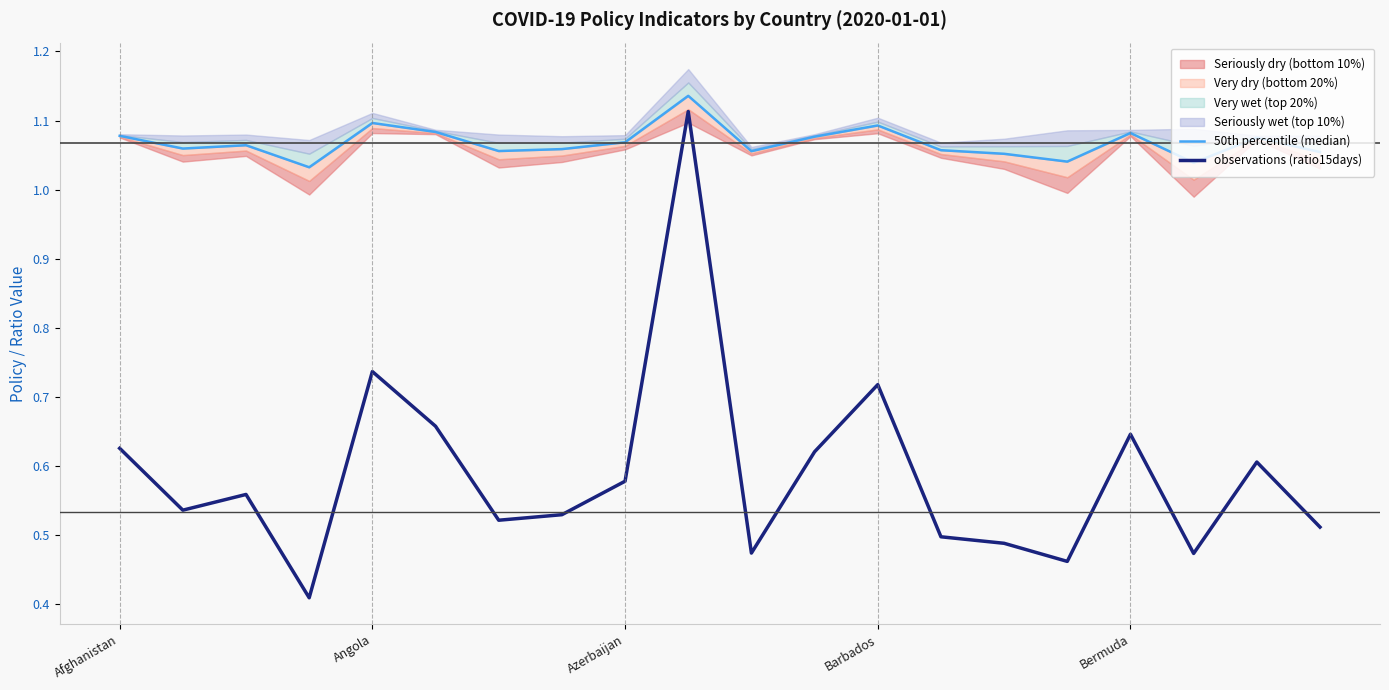

Is the value of observations (ratio15days) at 6 greater than the value of 50th percentile (median) at 17?

No